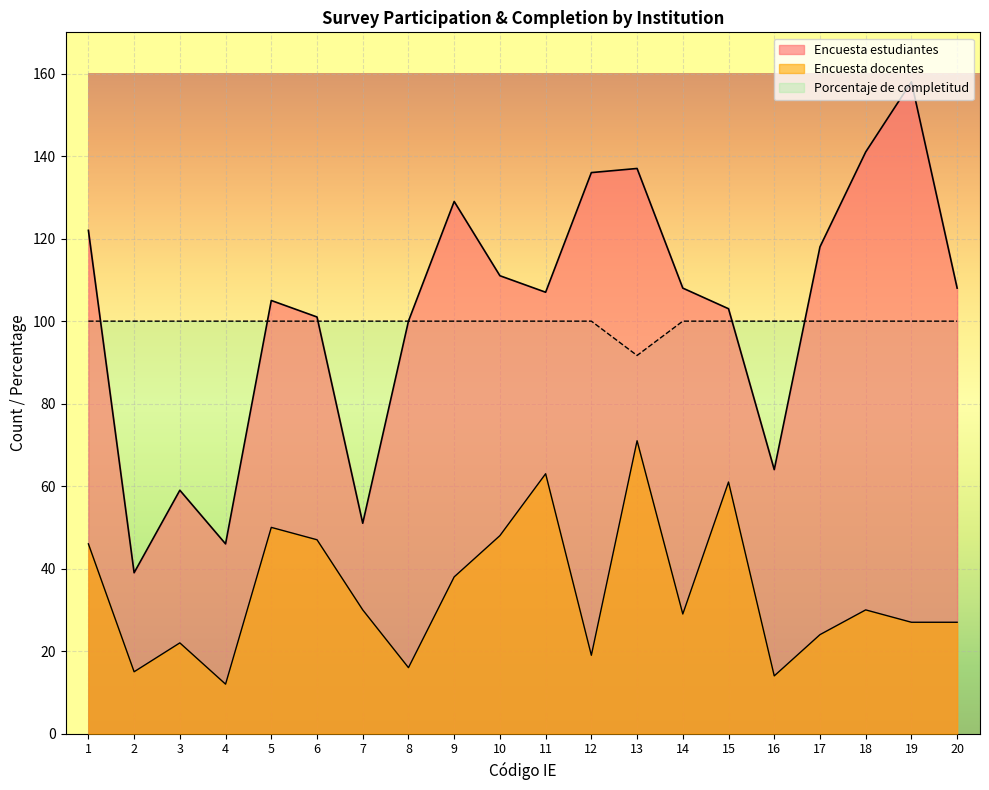

How many lines are shown in the chart?

3